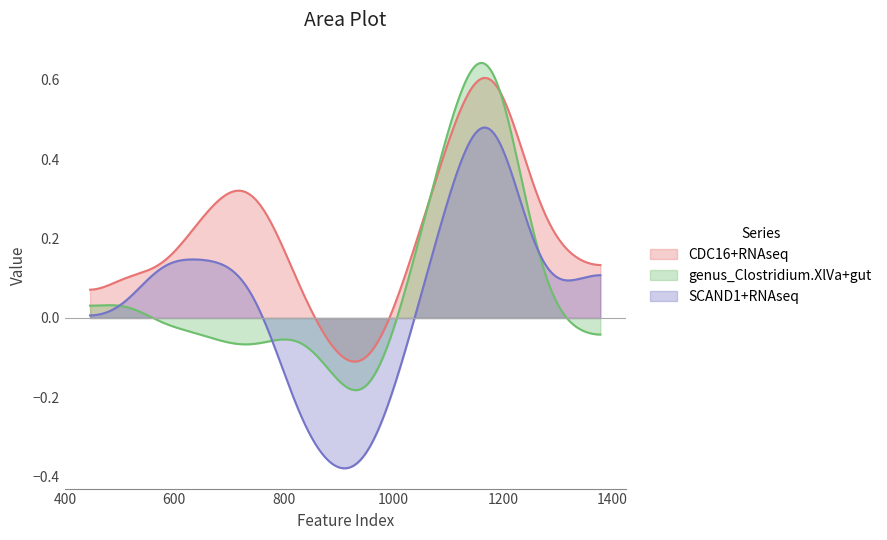

True or false: CDC16+RNAseq and genus_Clostridium.XlVa+gut cross at least once.

True